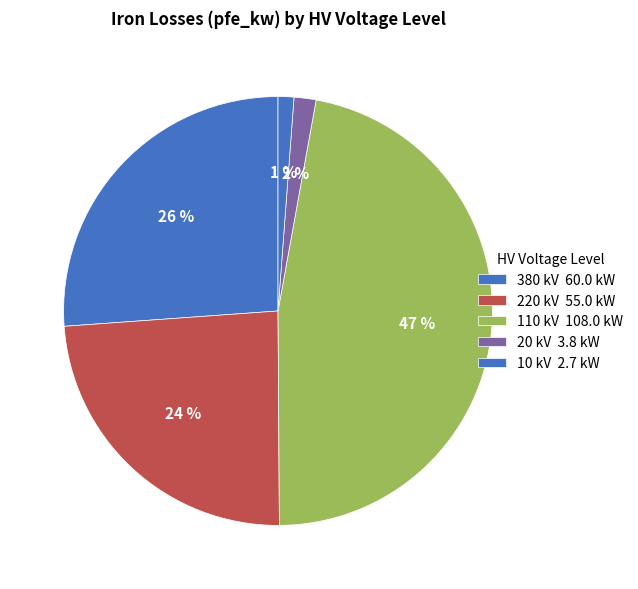

How many slices are in this pie chart?

5